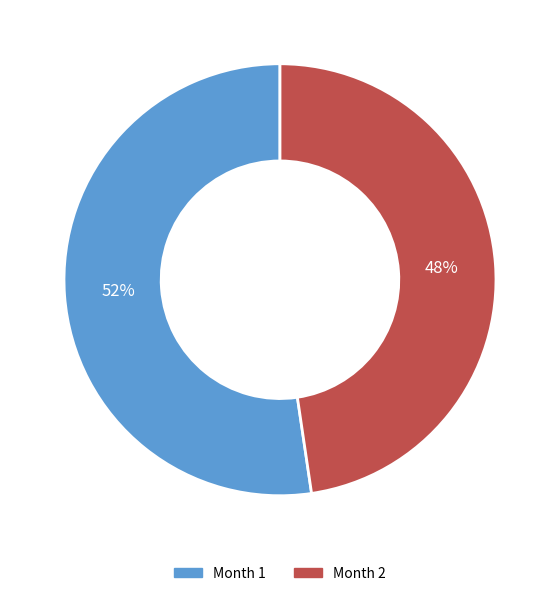

Between Month 2 and Month 1, which is larger?

Month 1